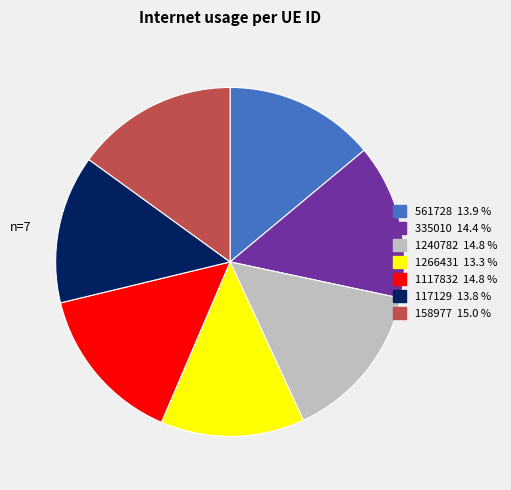

Approximately how many times larger is the value at 1266431 compared to 1117832?

0.9